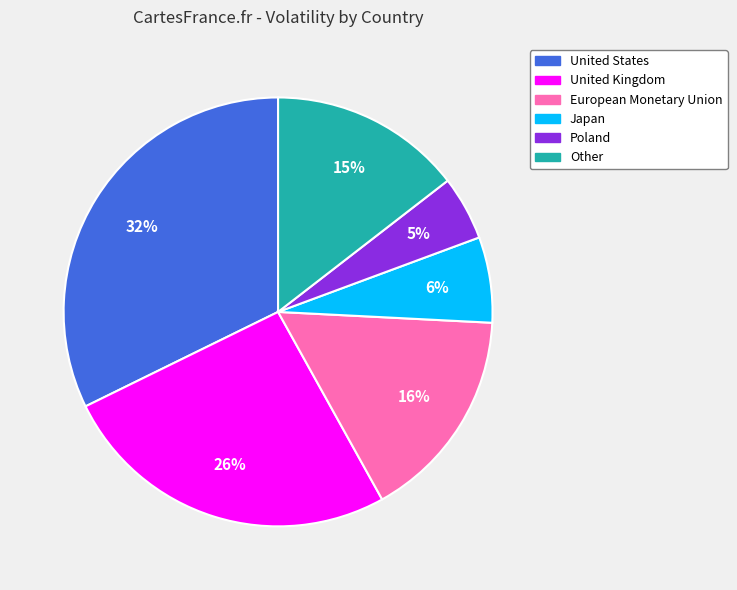

To the nearest percent, what portion does Other represent?

15%